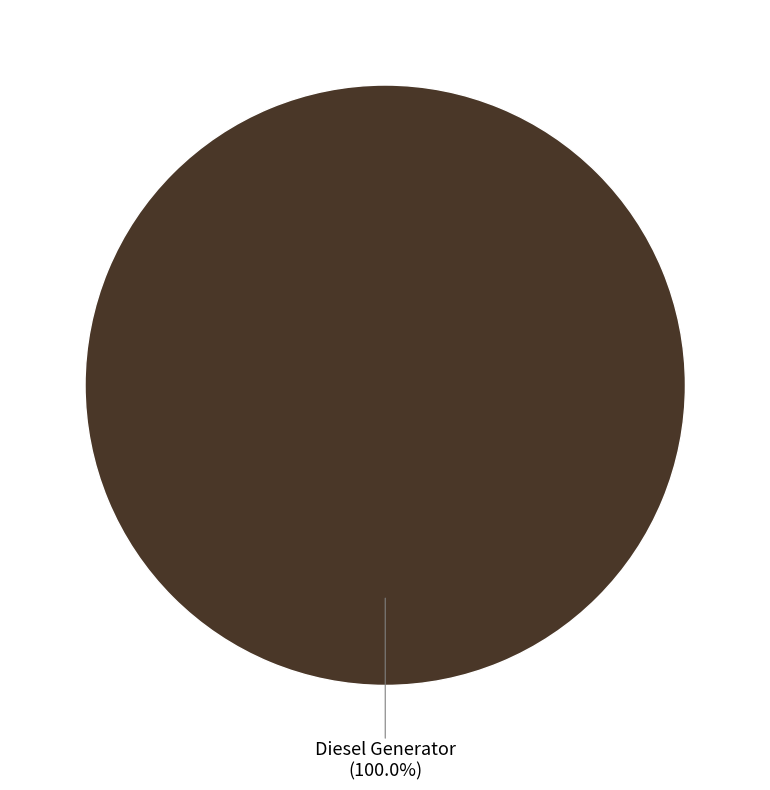

What is the majority slice?

Diesel Generator